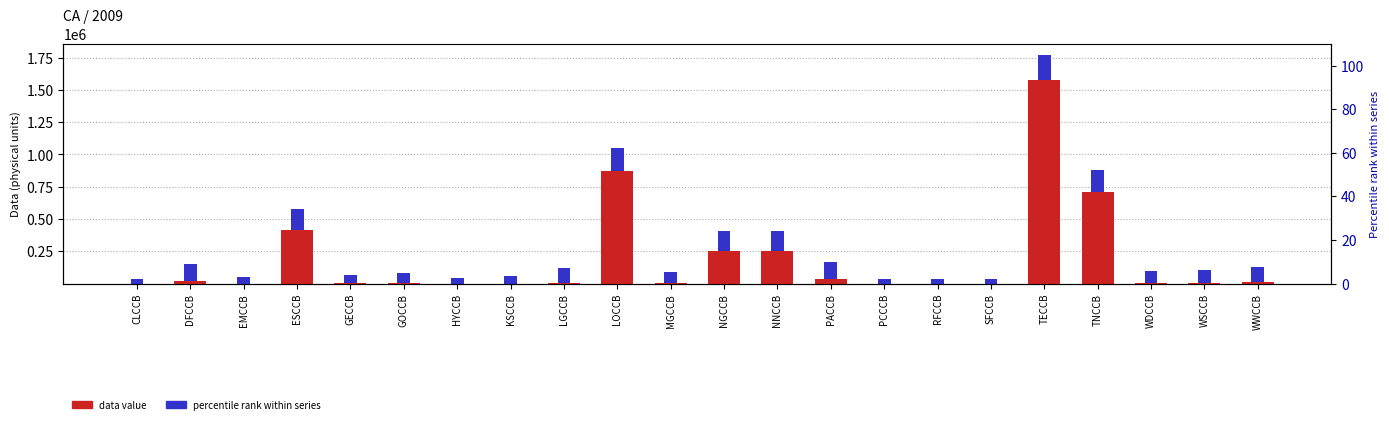

What is the difference between the second highest and minimum values in the Data value series?

869528.4